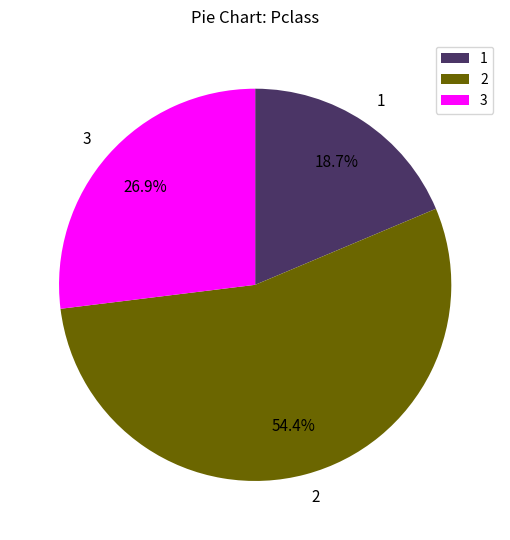

What is the largest slice in the pie chart?

2